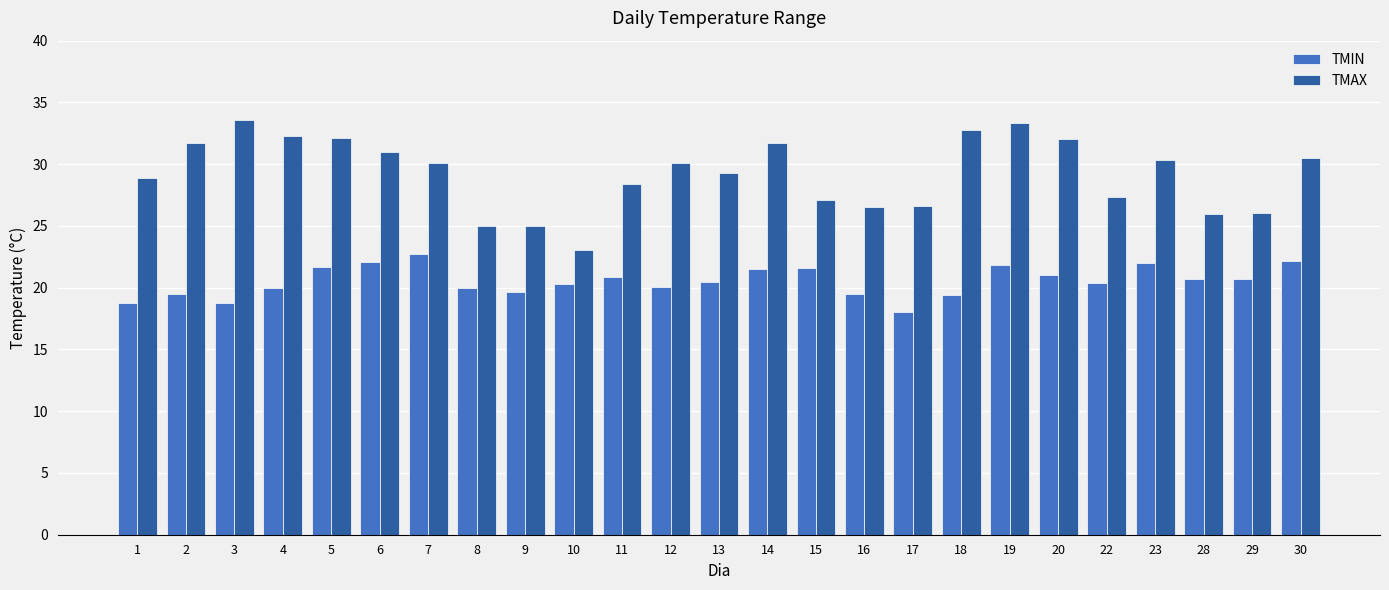

How many series are shown in this chart?

2